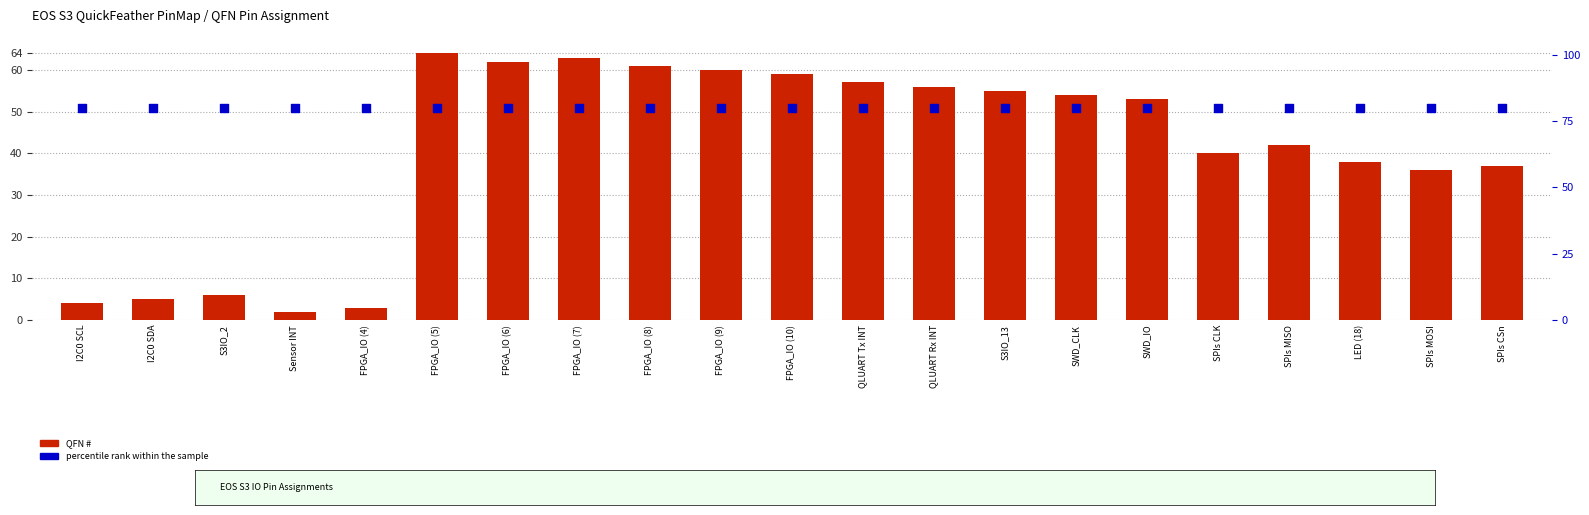

At how many categories does at least one series exceed 25?

21